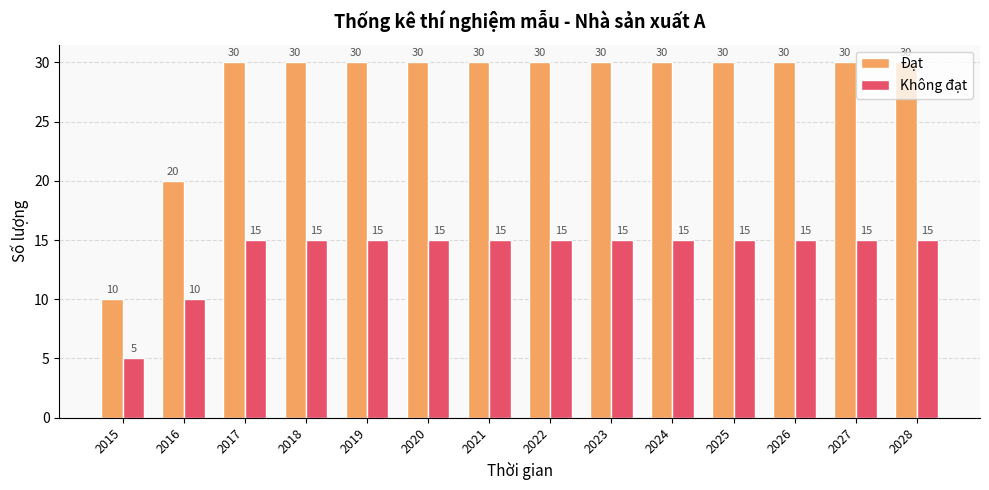

Count the number of data series in this chart.

2